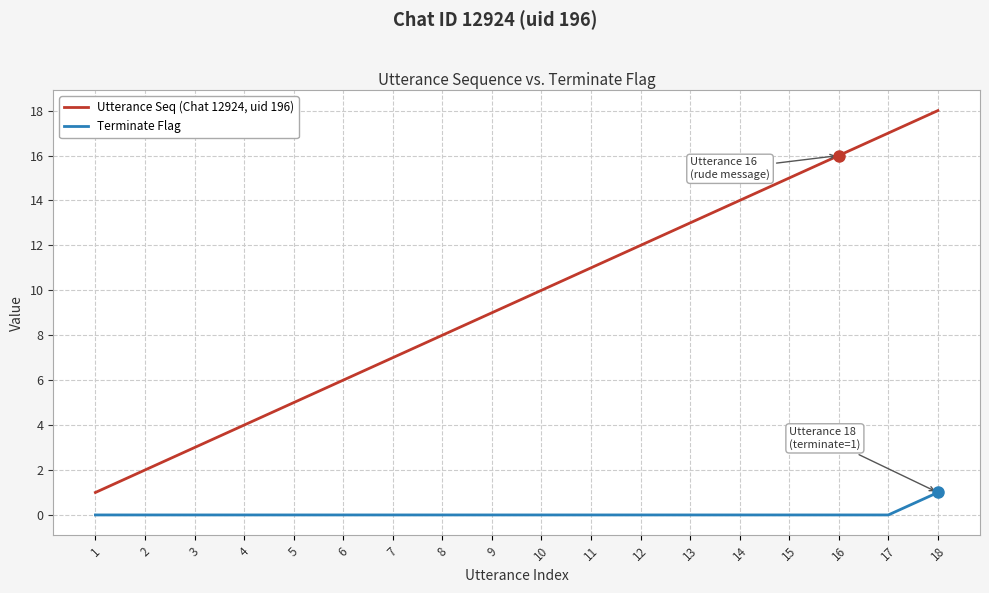

Reading right to left, transcribe all the data shown in this chart.

Utterance Seq (Chat 12924, uid 196): 18=18	17=17	16=16	15=15	14=14	13=13	12=12	11=11	10=10	9=9	8=8	7=7	6=6	5=5	4=4	3=3	2=2	1=1
Terminate Flag: 18=1	17=0	16=0	15=0	14=0	13=0	12=0	11=0	10=0	9=0	8=0	7=0	6=0	5=0	4=0	3=0	2=0	1=0